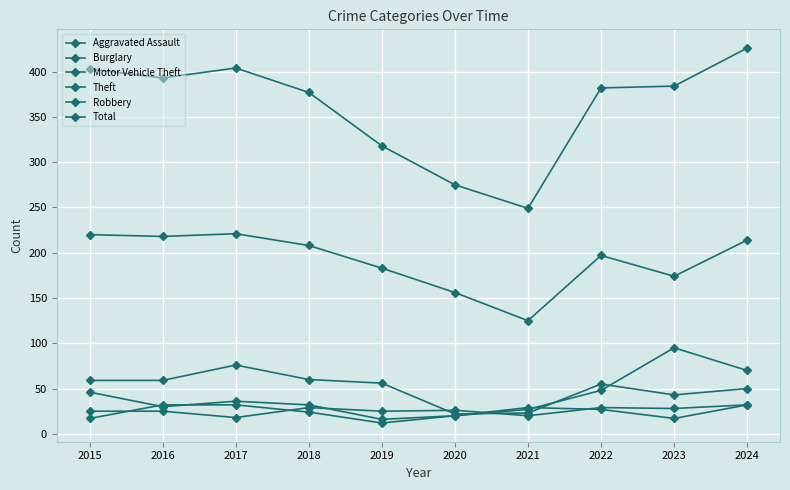

At which label does Total reach its minimum?

2021